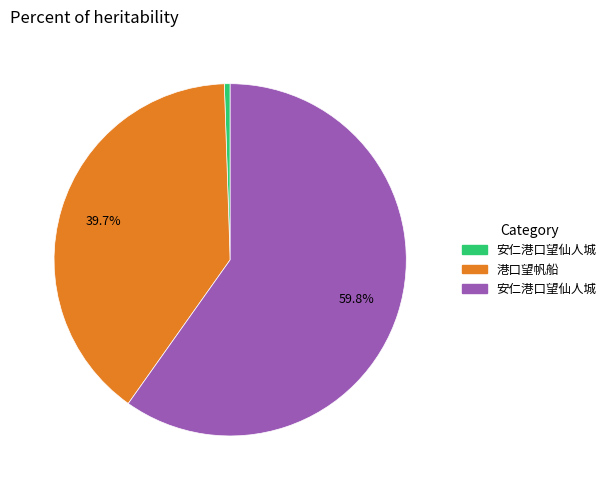

How many segments does this pie chart have?

3